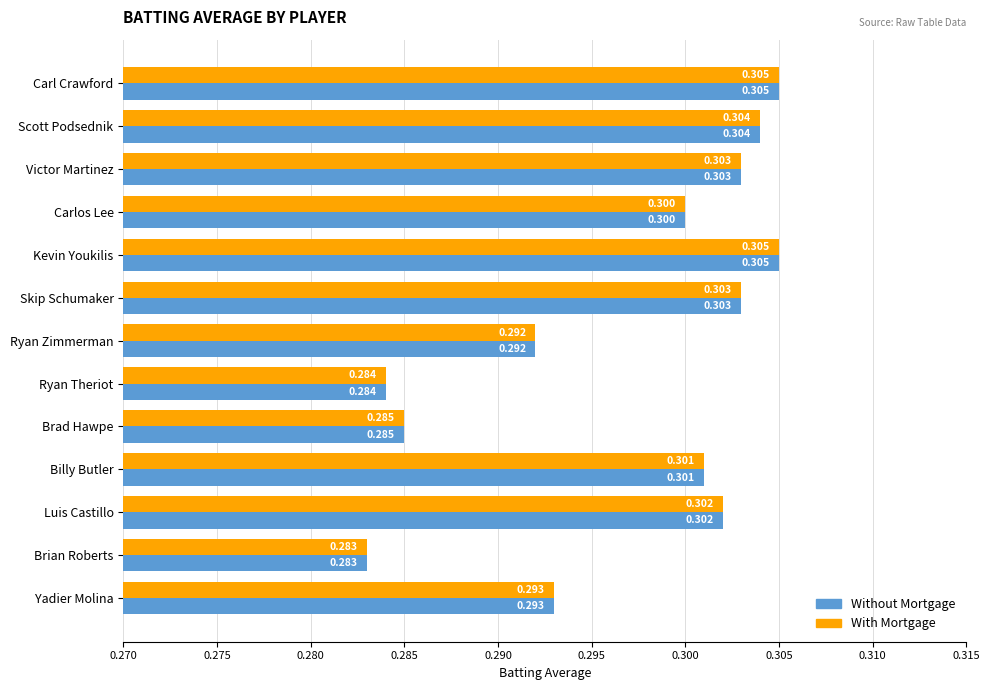

At which label is With Mortgage closest to 0?

Brian Roberts